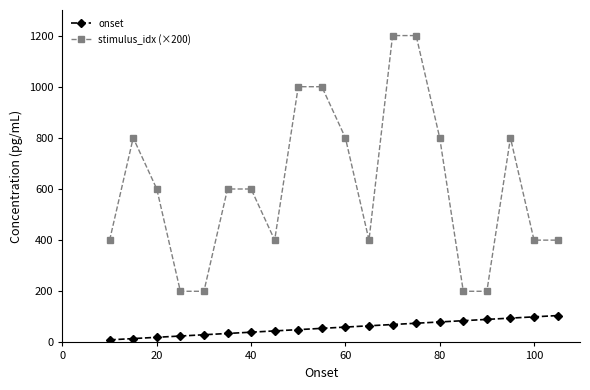

Rank the series by their average value, from highest to lowest.

stimulus_idx (×200), onset